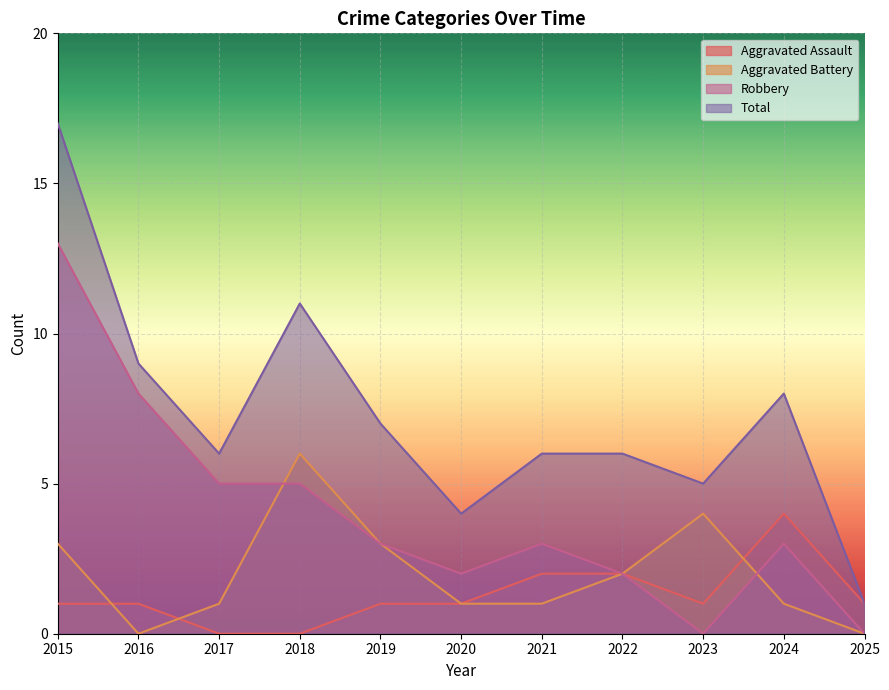

At how many categories does at least one series exceed 1?

10